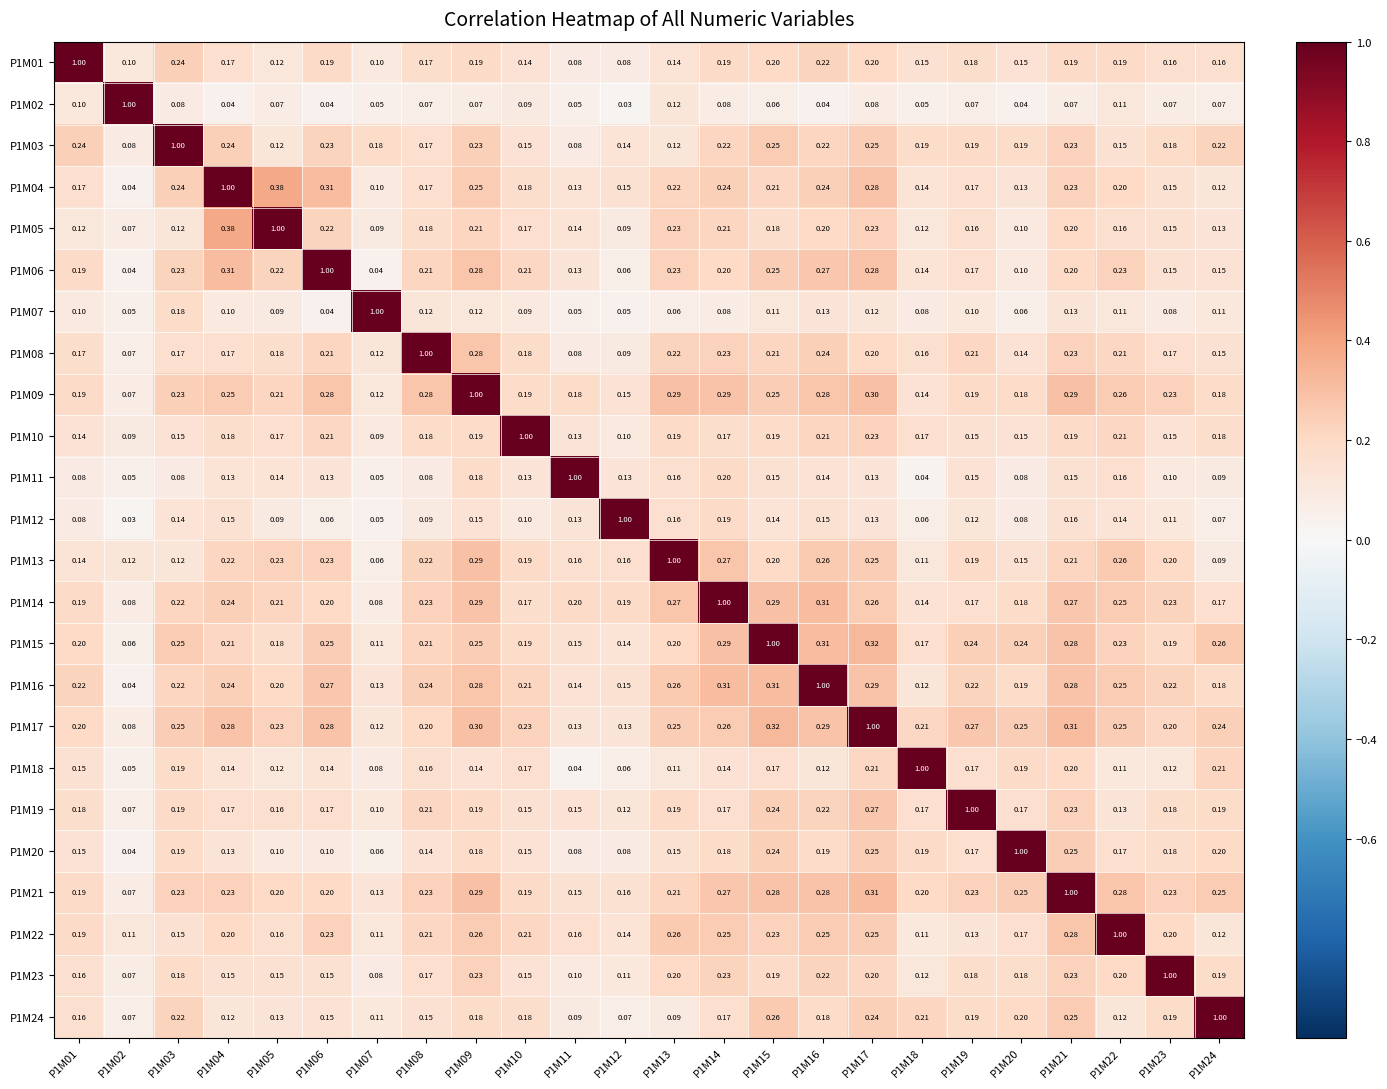

Is the value of P1M14 at P1M20 greater than the value of P1M21 at P1M17?

No